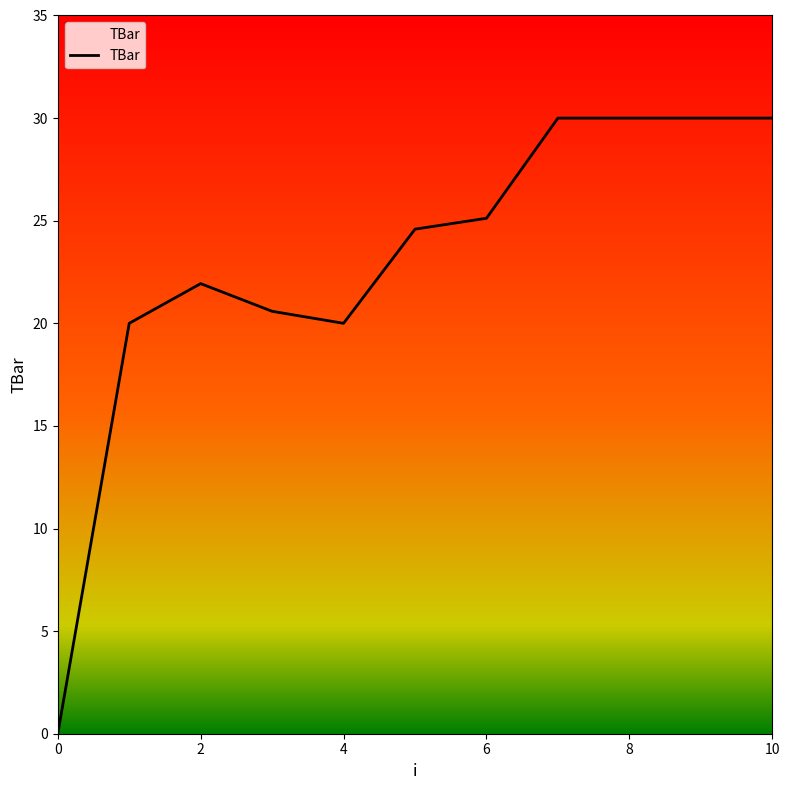

What is the greatest value displayed?

30.0